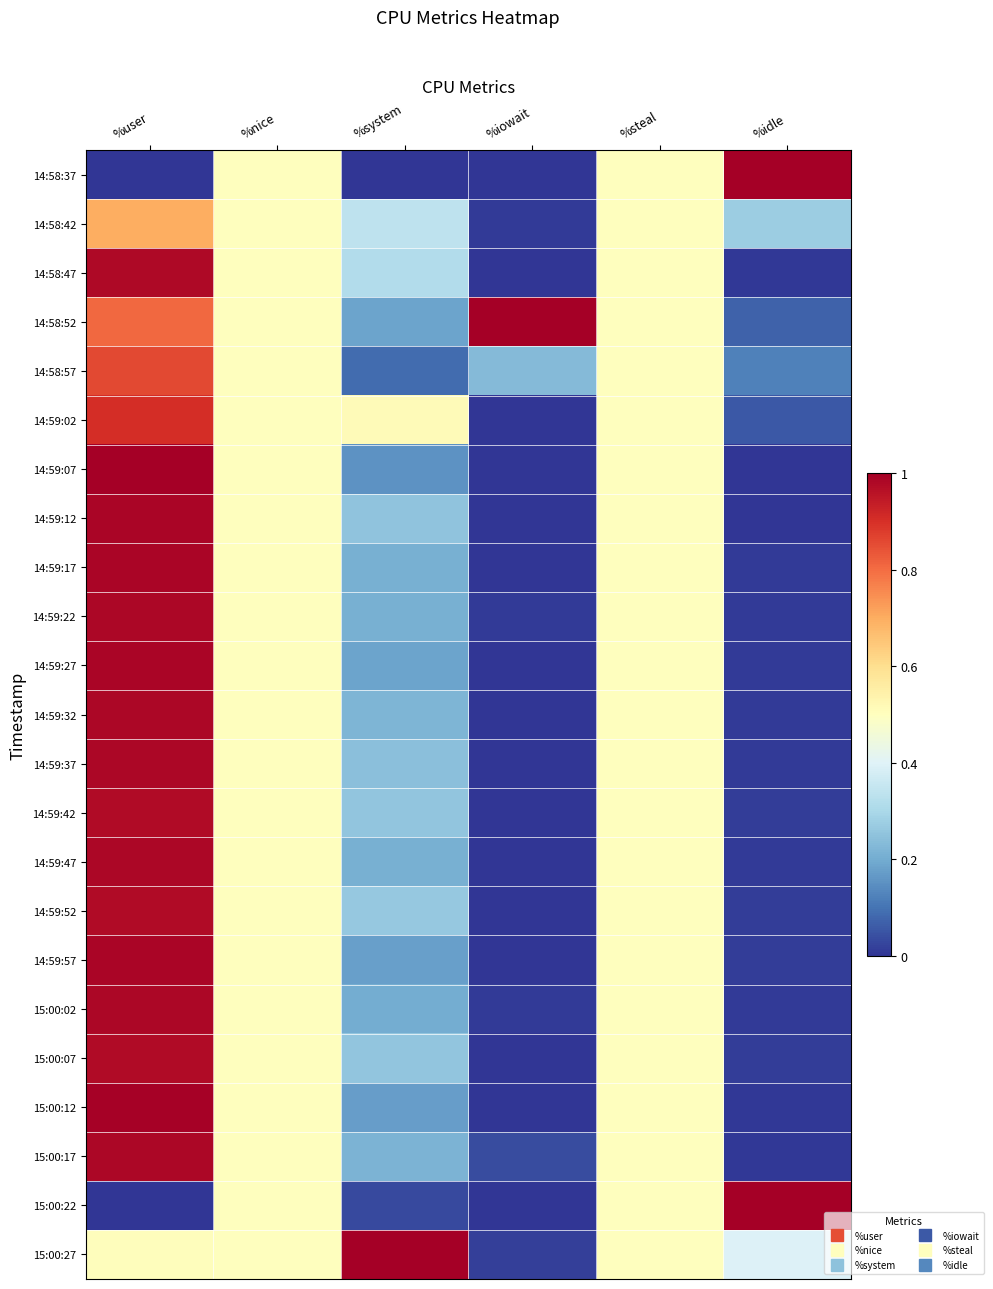

What is the total value across all series at %user?

19.5